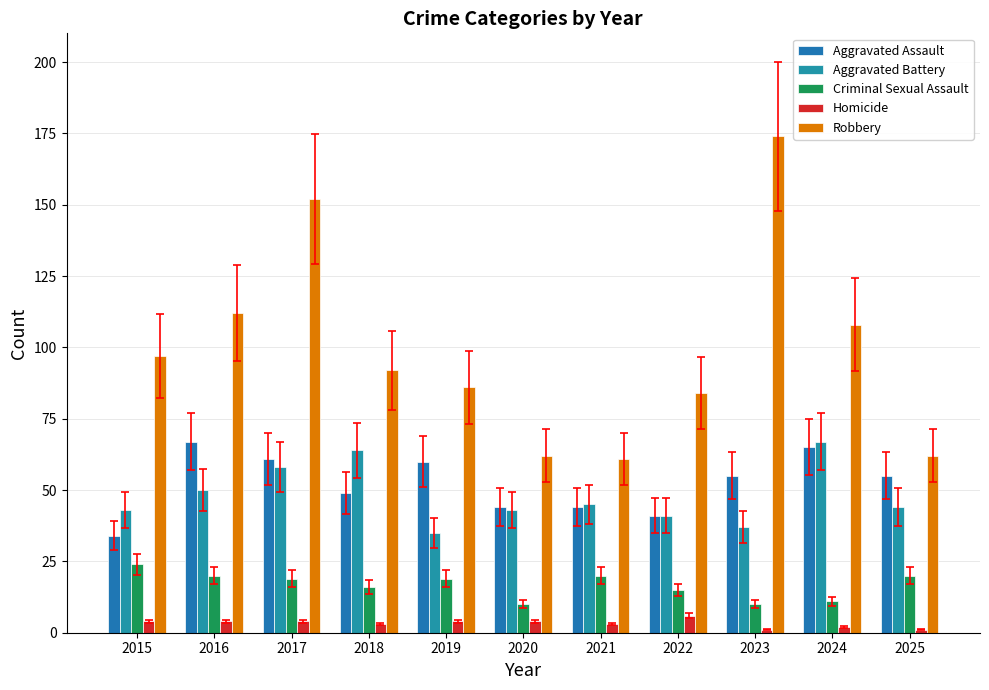

Reading left to right, transcribe all the data shown in this chart.

Aggravated Assault: 2015=34	2016=67	2017=61	2018=49	2019=60	2020=44	2021=44	2022=41	2023=55	2024=65	2025=55
Aggravated Battery: 2015=43	2016=50	2017=58	2018=64	2019=35	2020=43	2021=45	2022=41	2023=37	2024=67	2025=44
Criminal Sexual Assault: 2015=24	2016=20	2017=19	2018=16	2019=19	2020=10	2021=20	2022=15	2023=10	2024=11	2025=20
Homicide: 2015=4	2016=4	2017=4	2018=3	2019=4	2020=4	2021=3	2022=6	2023=1	2024=2	2025=1
Robbery: 2015=97	2016=112	2017=152	2018=92	2019=86	2020=62	2021=61	2022=84	2023=174	2024=108	2025=62